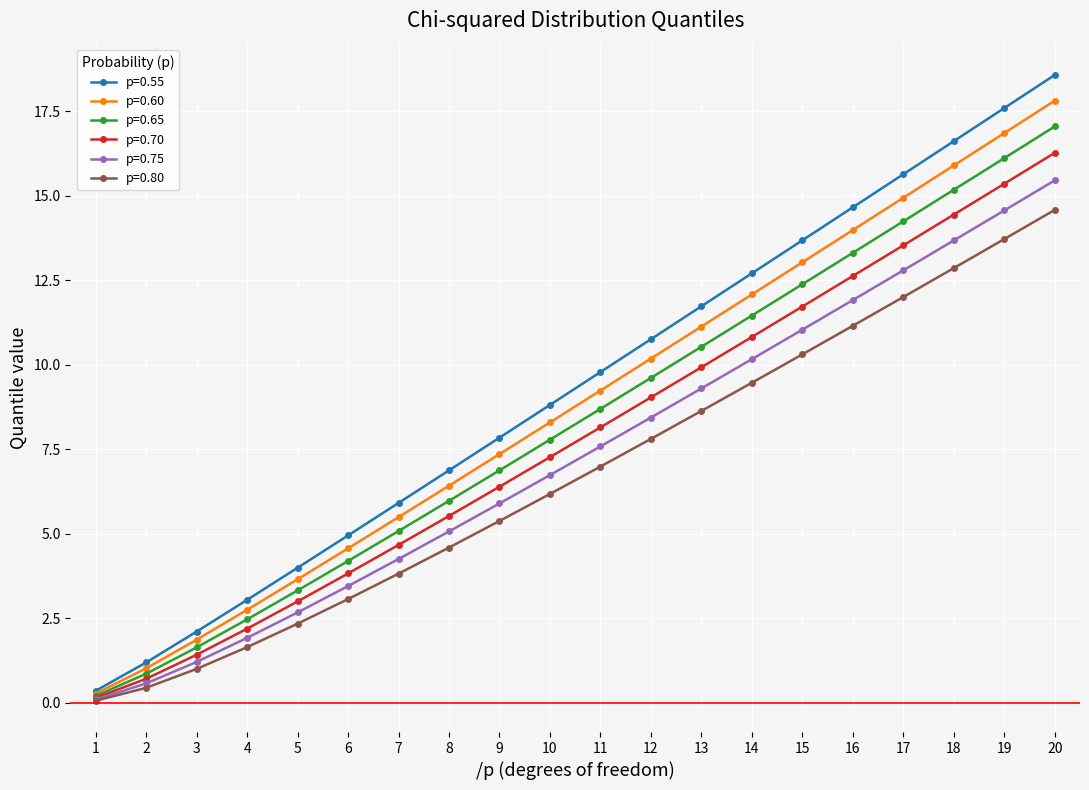

Is the value of p=0.55 at 5 greater than the value of p=0.80 at 6?

Yes